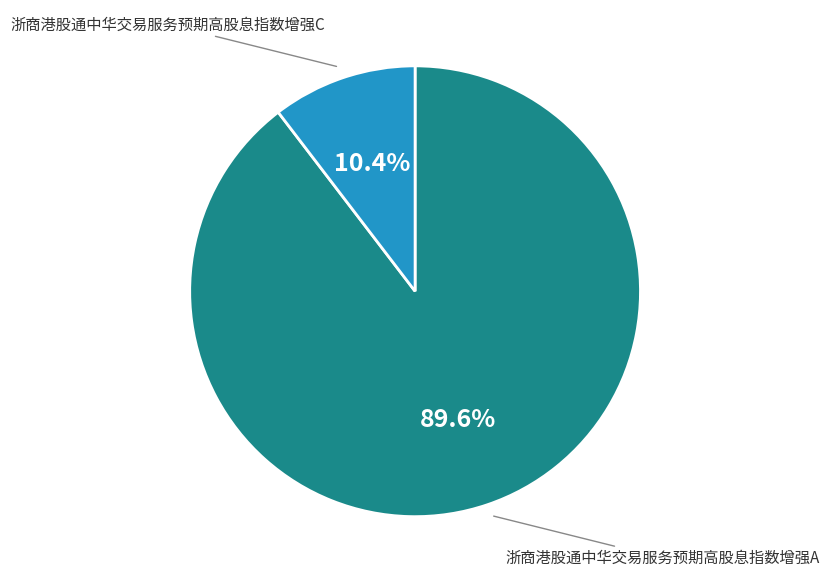

To the nearest percent, what percentage of the pie is 浙商港股通中华交易服务预期高股息指数增强A?

90%